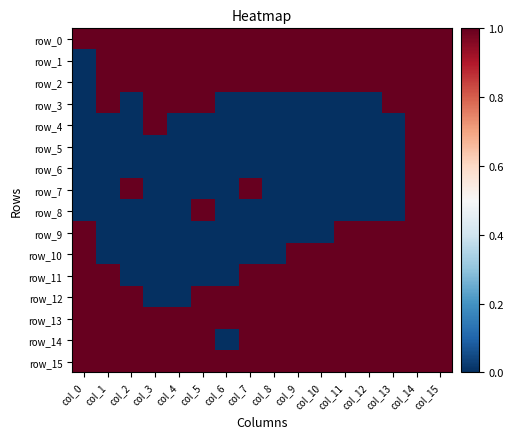

Which series changed the most between col_0 and col_7?

row_1